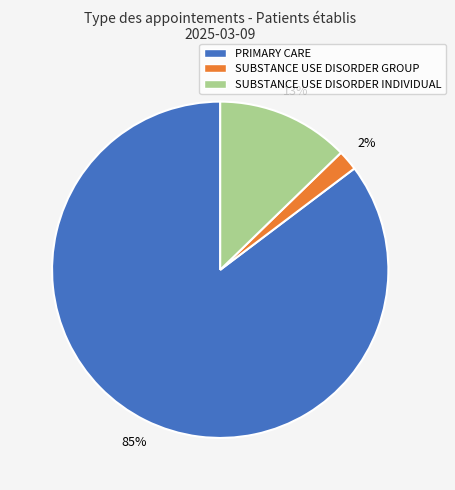

Rank the categories by value from highest to lowest.

PRIMARY CARE, SUBSTANCE USE DISORDER INDIVIDUAL, SUBSTANCE USE DISORDER GROUP